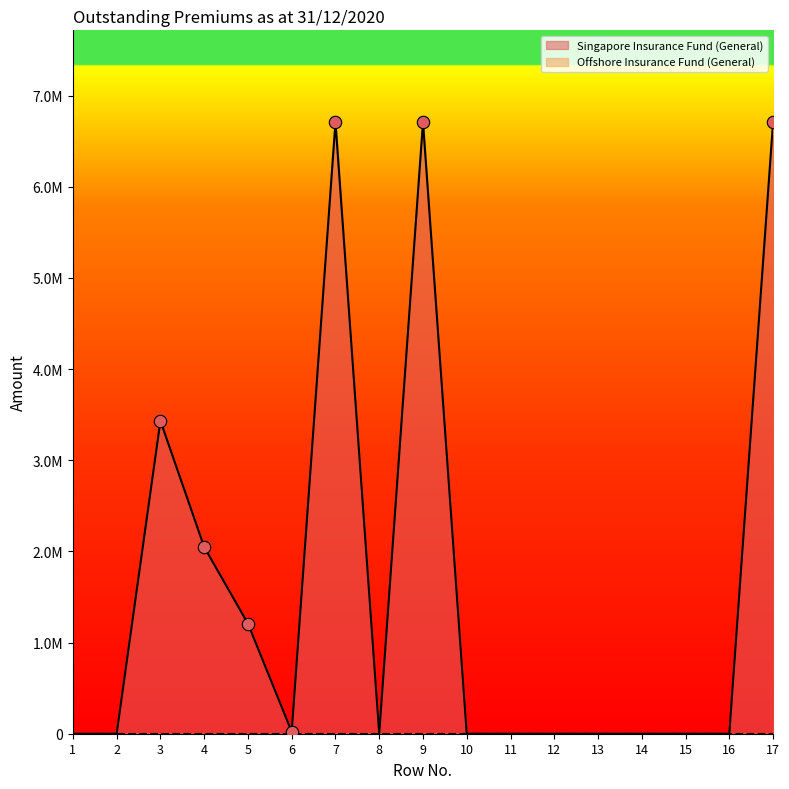

Which has a higher value, 12 or 6?

6